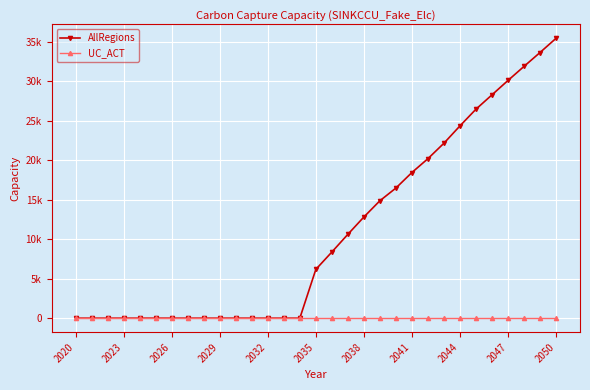

What are all the series names shown in the legend?

AllRegions, UC_ACT